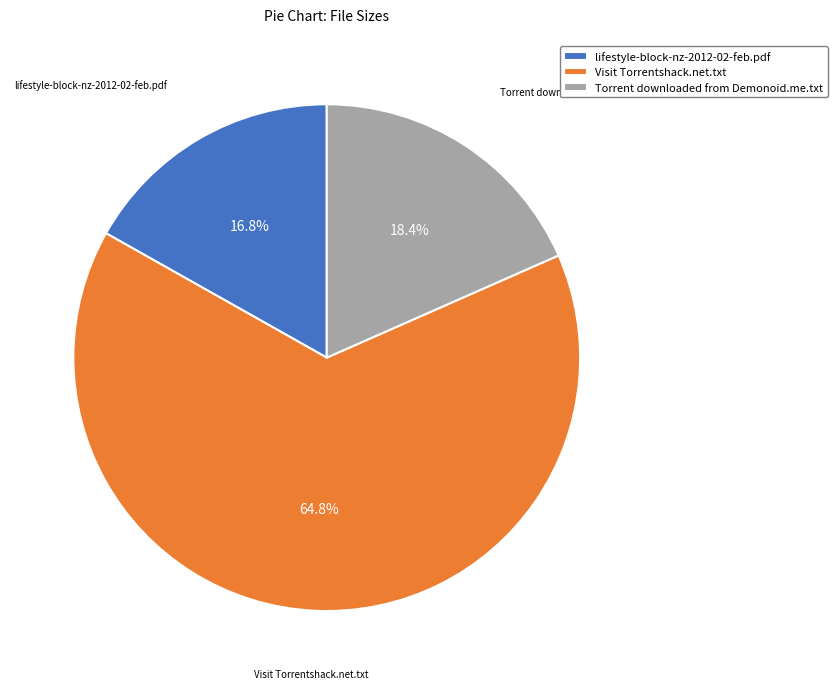

Count the number of slices in the pie.

3